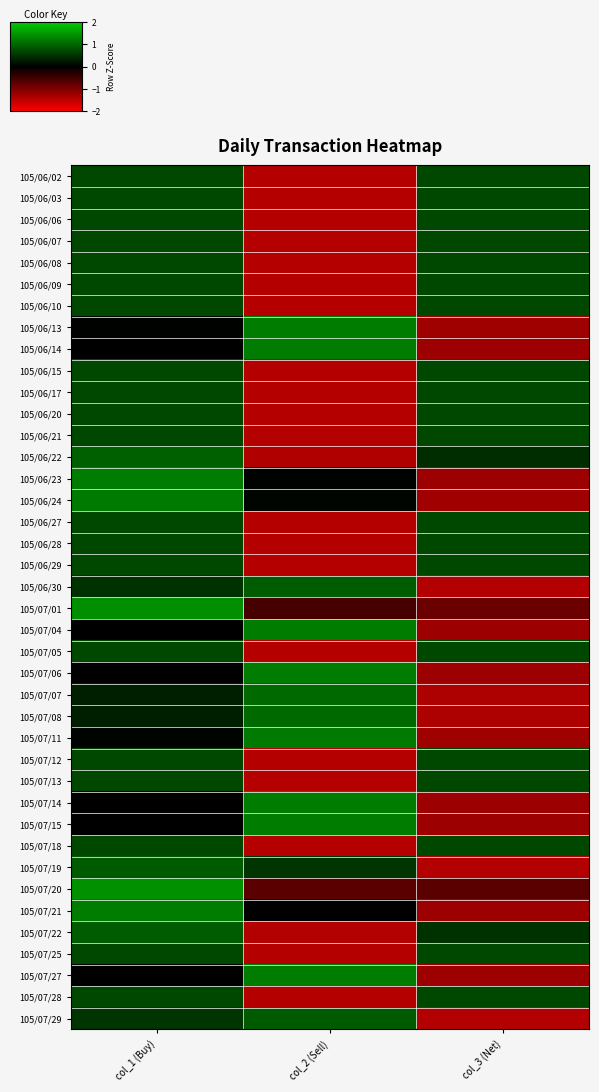

Which has a higher value, col_2 (Sell) or col_3 (Net)?

col_3 (Net)